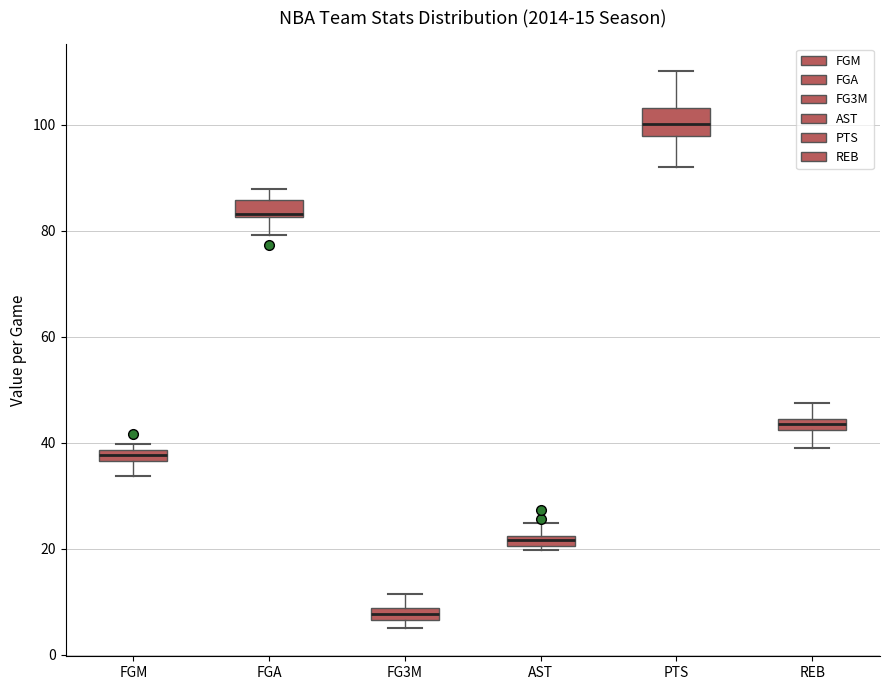

Which box has the lowest median line?

FG3M